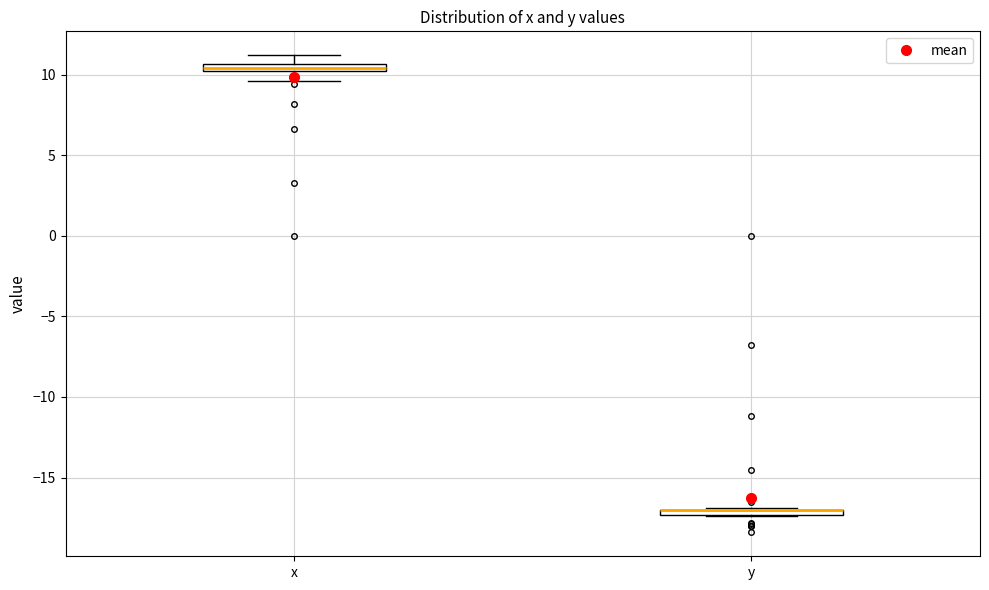

Where is the upper edge of the box for y on the y-axis? The values are not printed on the chart, so give them approximately, as read against the axis.

-17.0